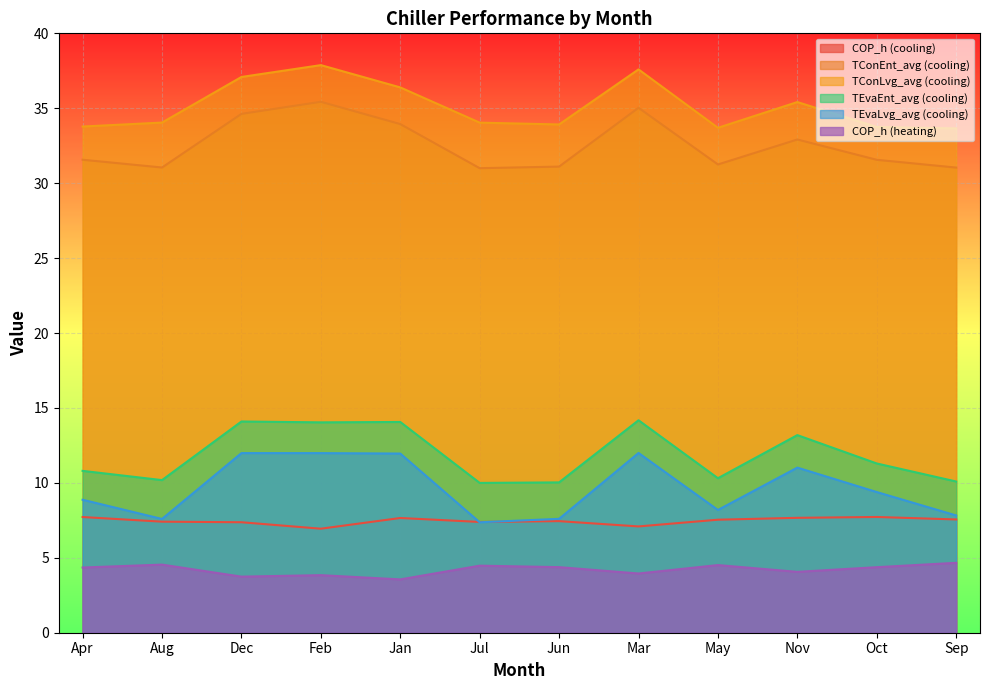

Does the chart display data point markers on the line(s)?

No